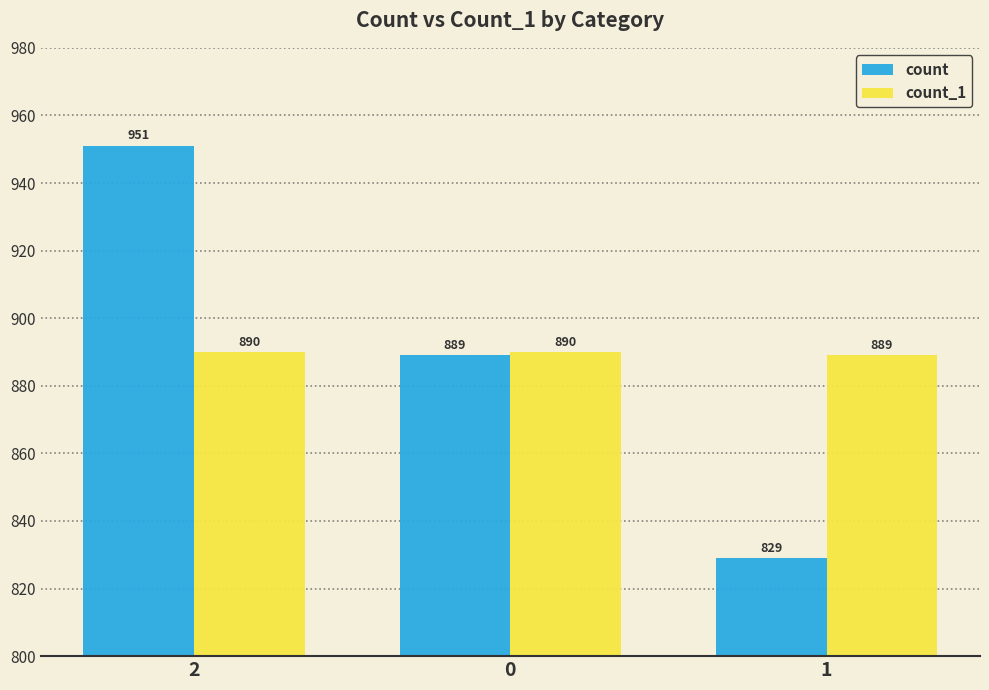

Which category has the lowest value in the count_1 series?

1